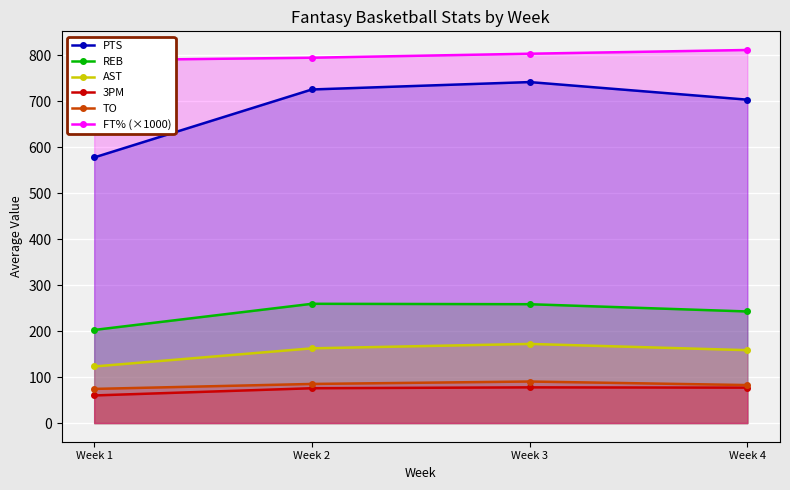

What is the total value across all series at Week 3?

2144.4